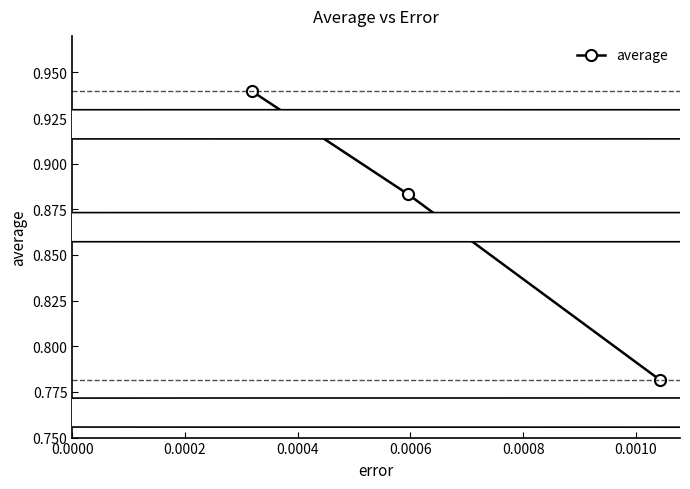

Count the values in the range 0 to 1.

3